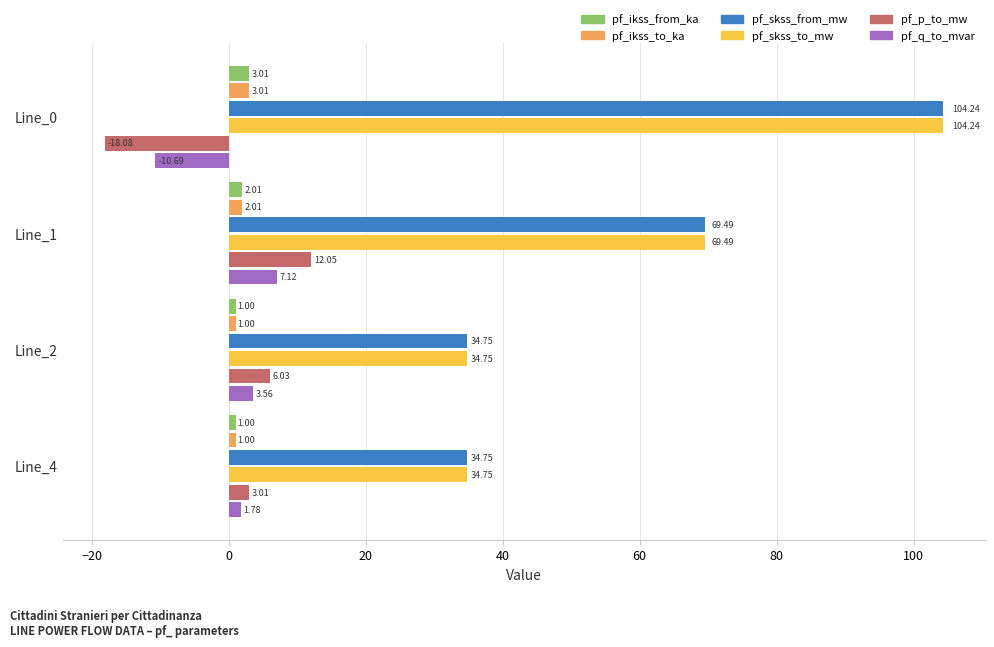

What is the sum of all pf_ikss_to_ka values?

7.0